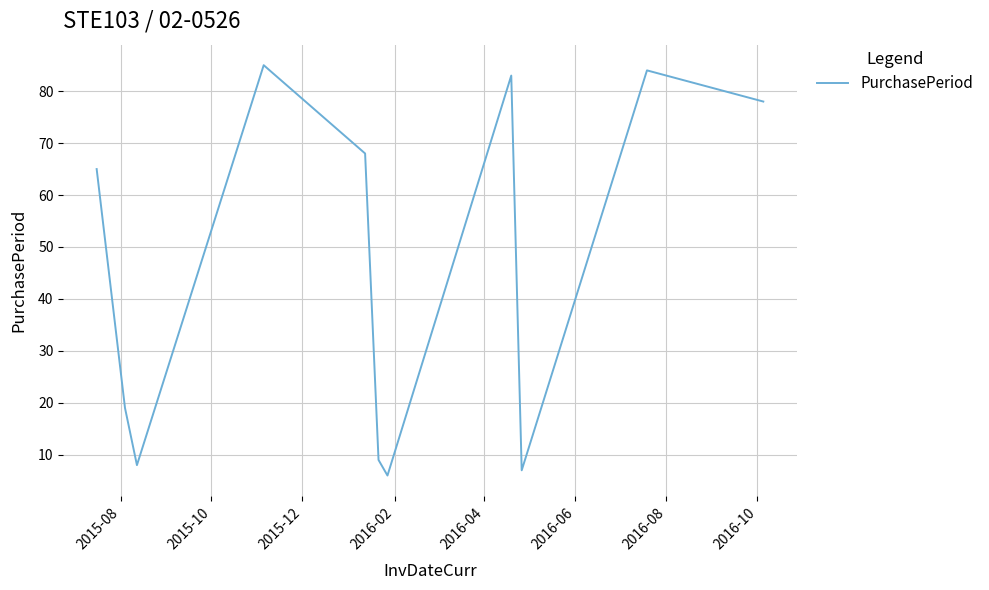

Does the chart display data point markers on the line(s)?

No